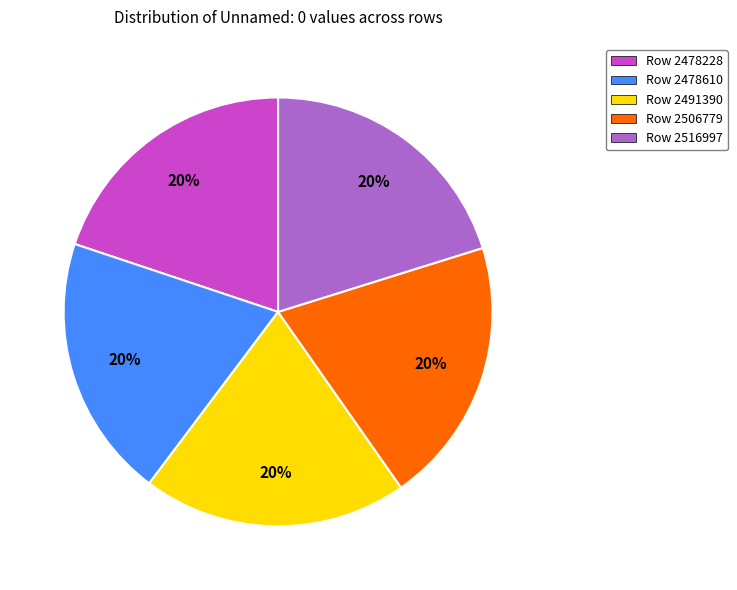

What percentage is the Row 2516997 slice, to the nearest percent?

20%